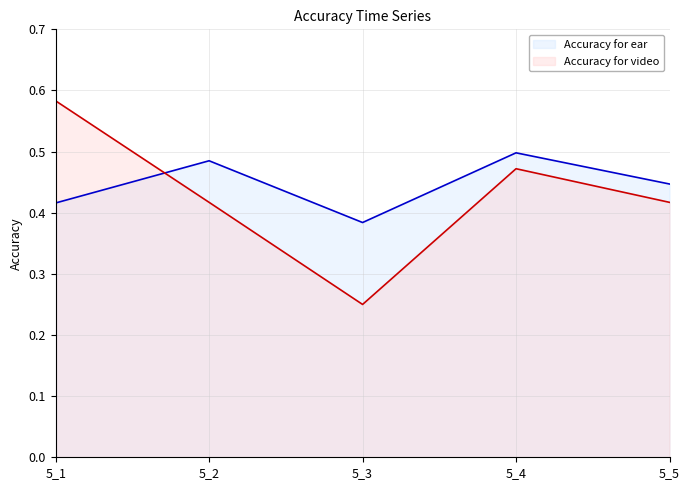

At which category is the sum across all series the highest?

5_1